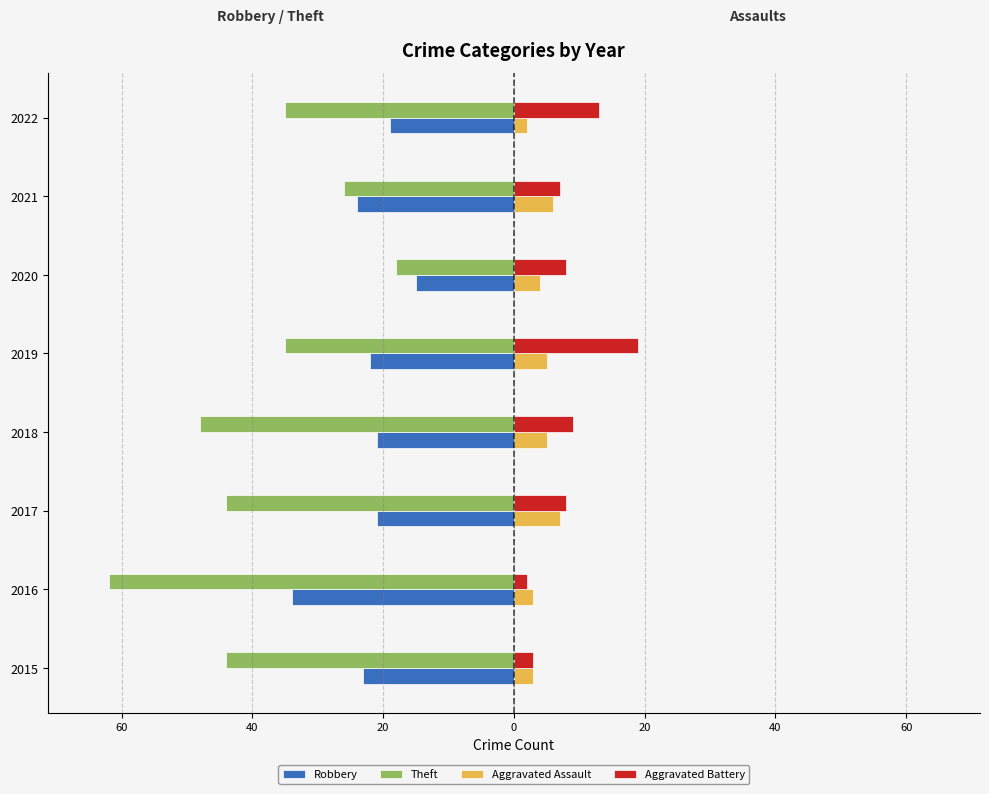

What are all the series names shown in the legend?

Robbery, Theft, Aggravated Assault, Aggravated Battery